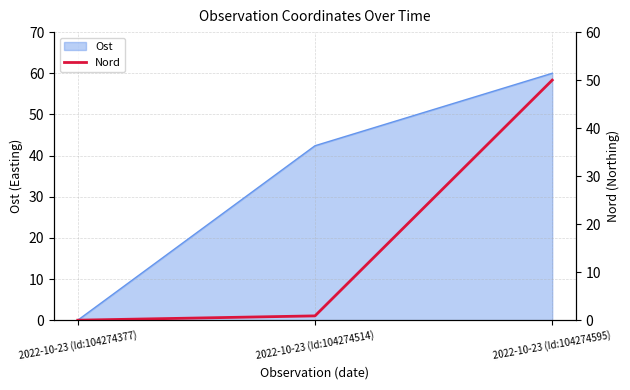

Does the chart have visible grid lines?

Yes